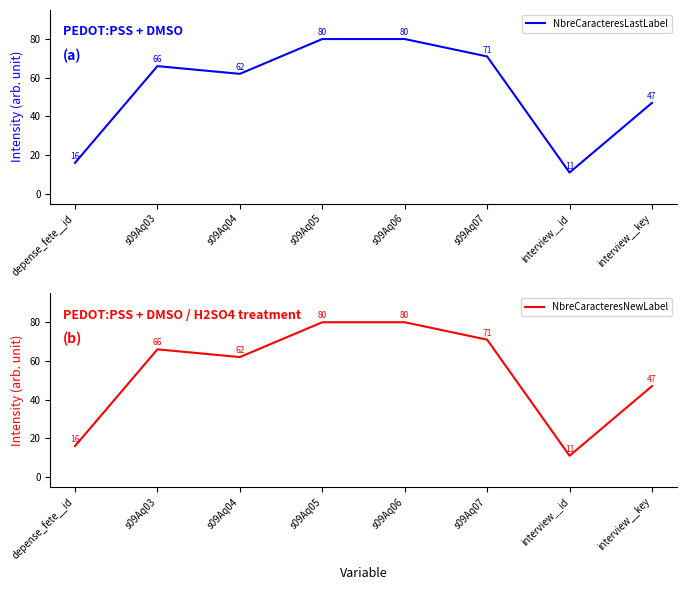

The NbreCaracteresLastLabel series shows 16 at depense_fete__id. True or false?

True